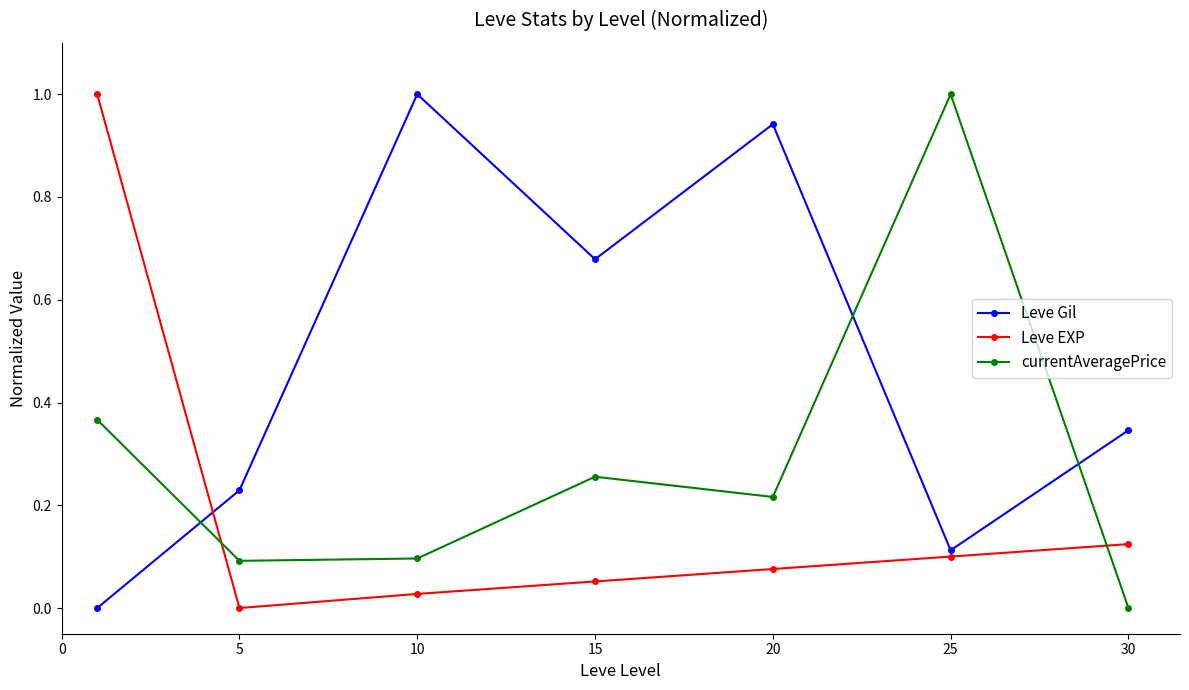

What is the difference between the maximum and minimum values in the Leve EXP series?

1.0